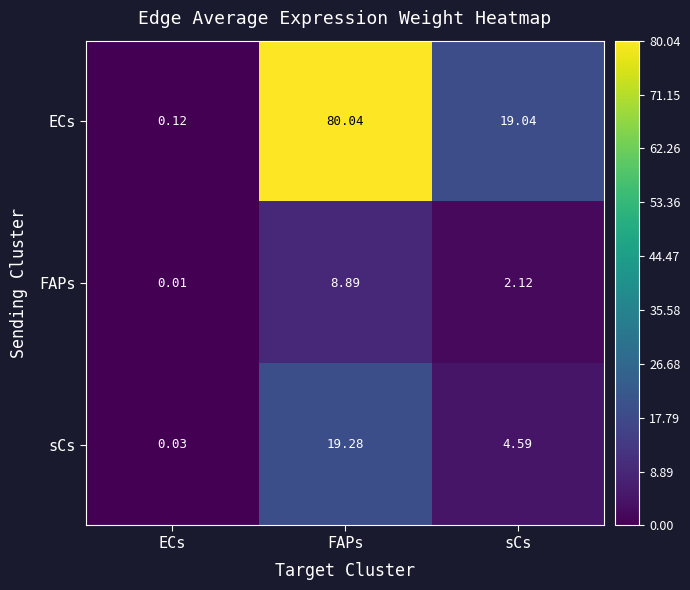

Which series has the widest spread of values?

ECs